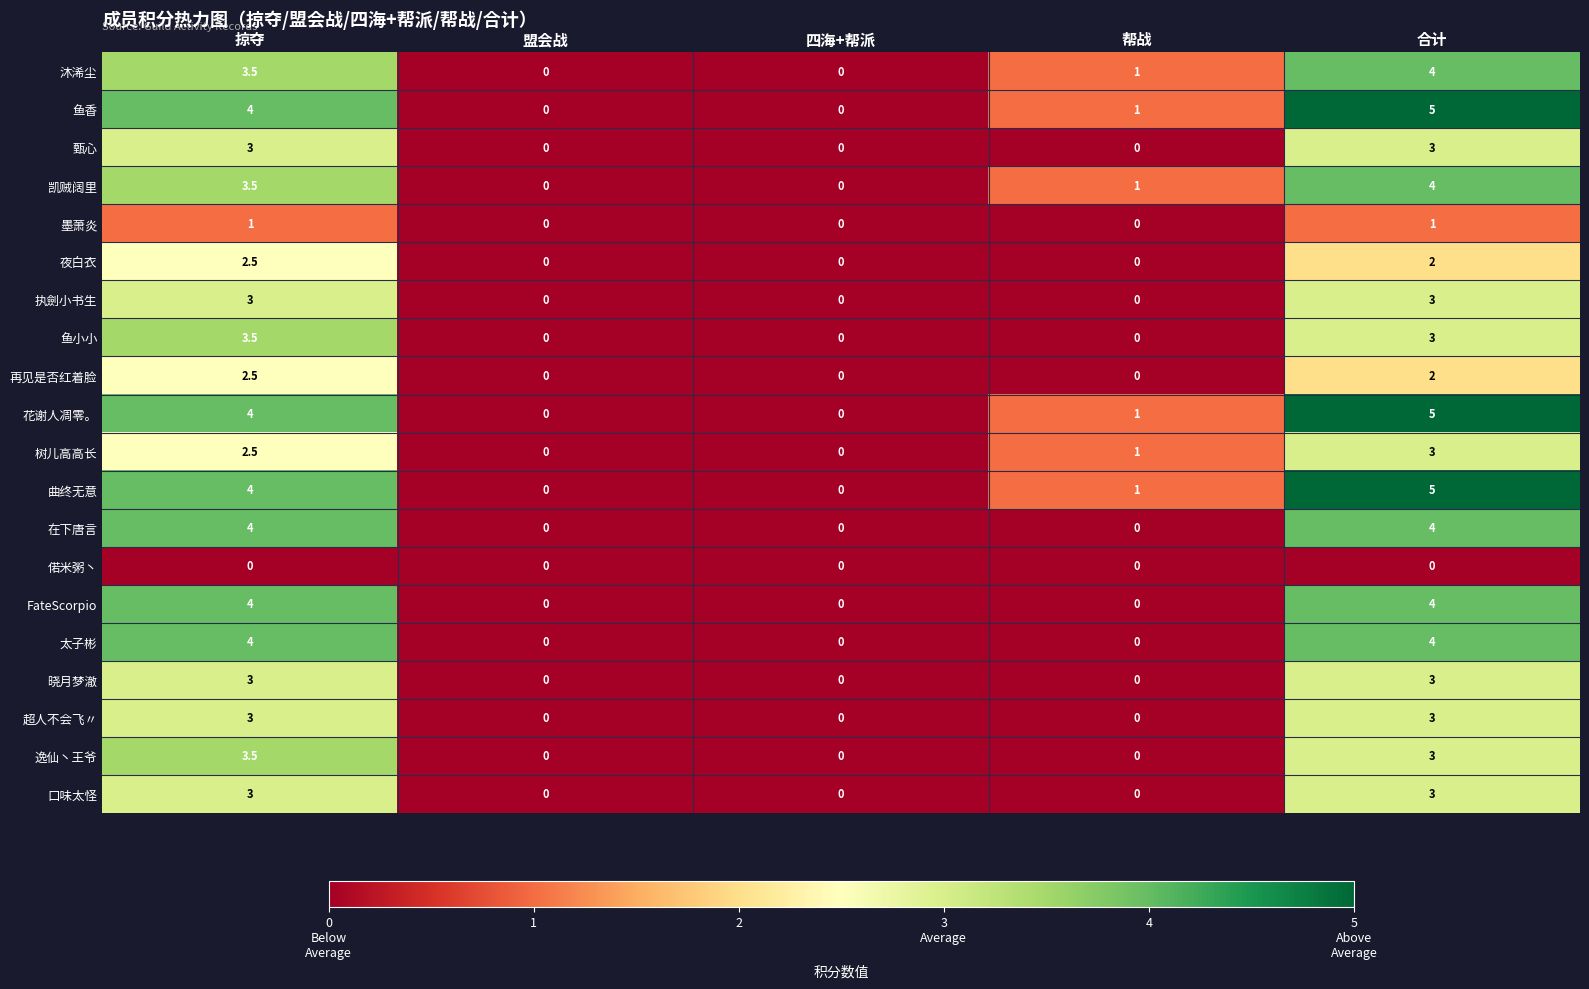

Count the number of data series in this chart.

20